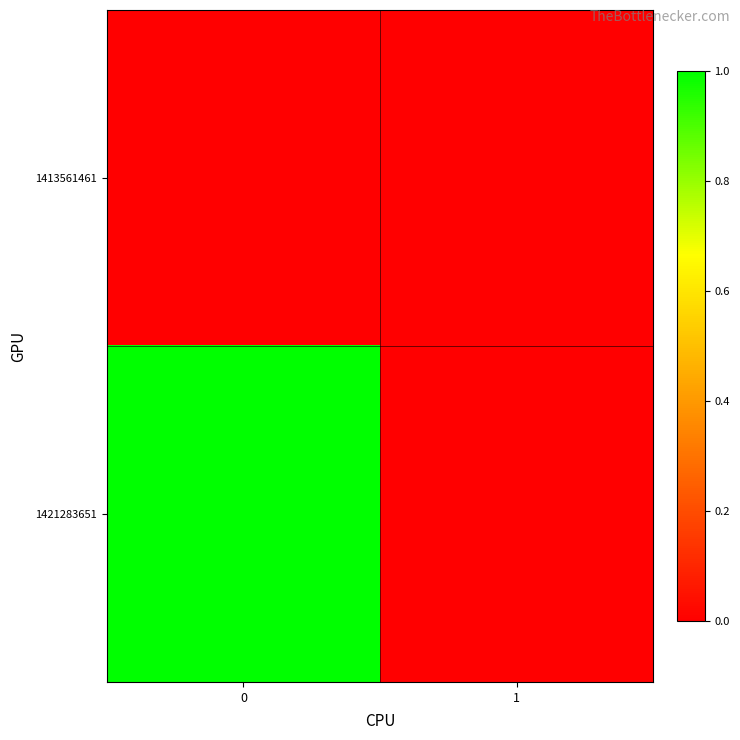

Reading left to right, transcribe all the data shown in this chart.

1413561461: 0=0	1=0
1421283651: 0=1	1=0